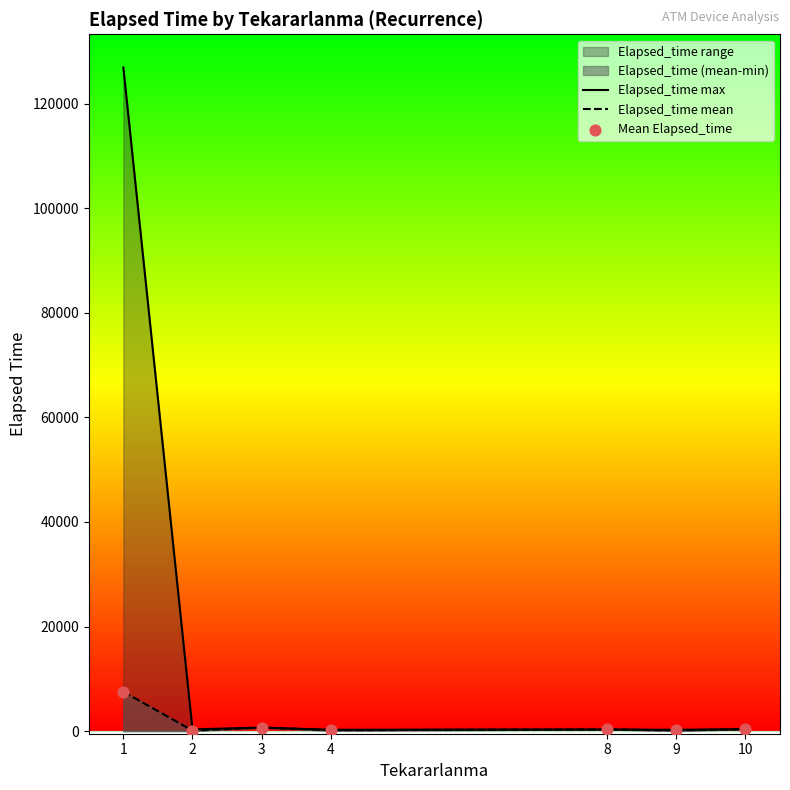

Which series reaches the minimum Y coordinate?

Elapsed_time mean